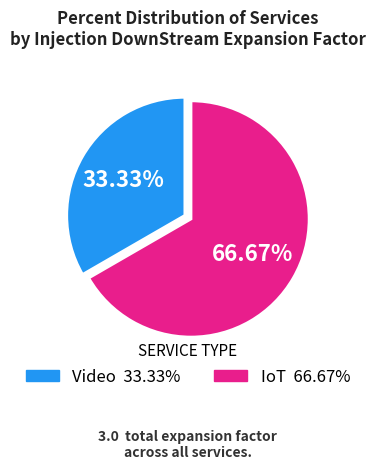

Does any single category account for the majority?

Yes